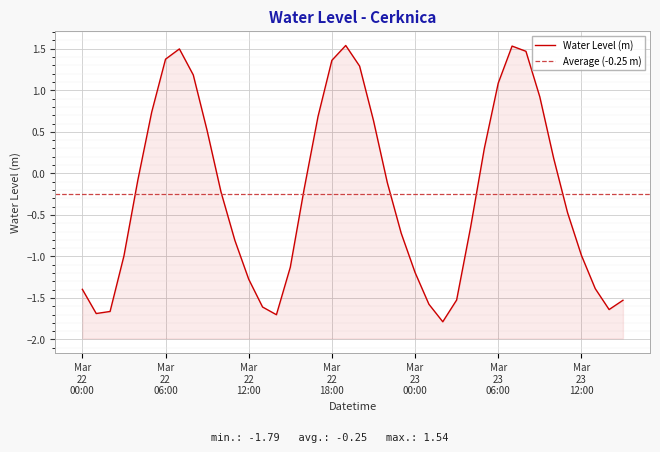

How many values are below zero?

24